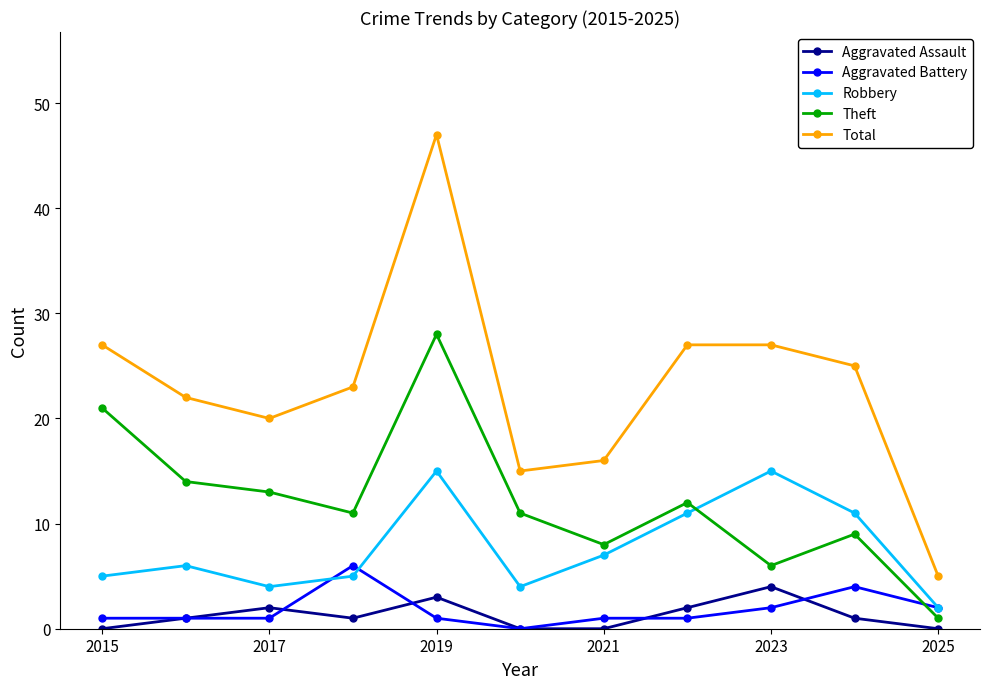

Which series has the widest spread of values?

Total